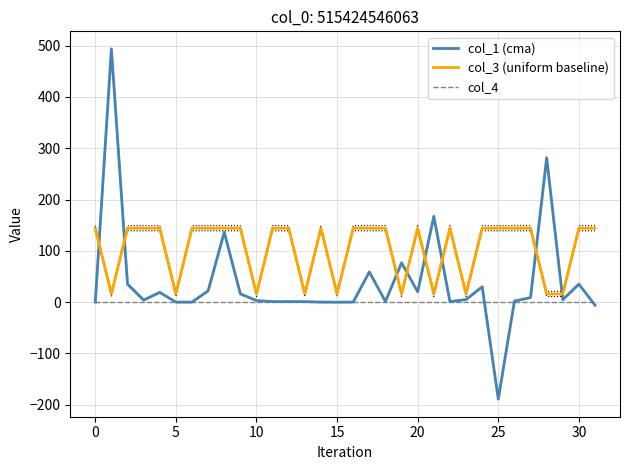

What is the difference between the maximum and minimum values in the col_3 (uniform baseline) series?

128.0